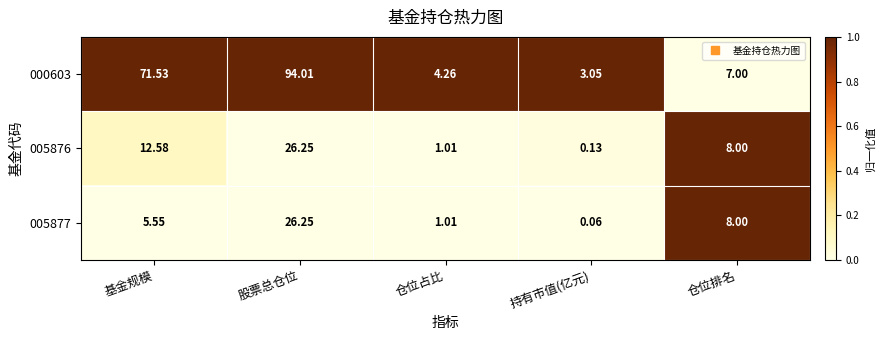

At which category does the chart reach its minimum across all series?

持有市值(亿元)